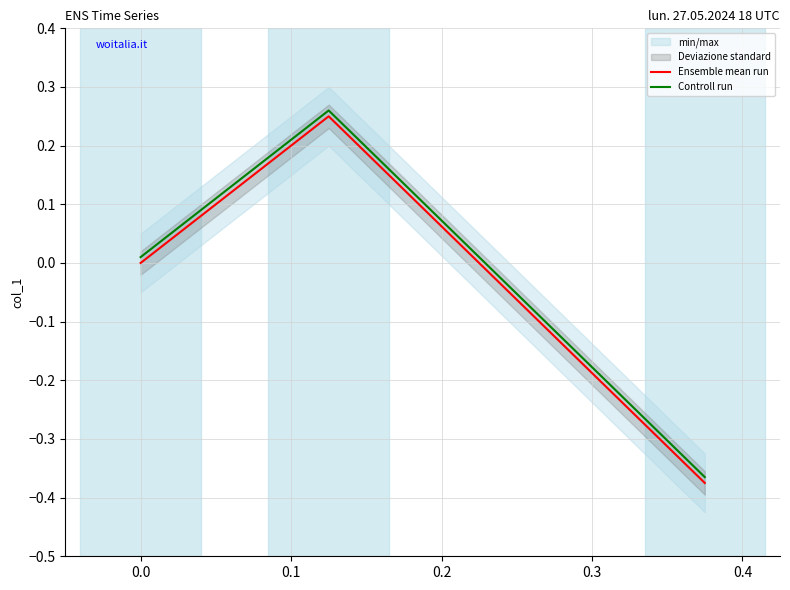

How many negative values does the Ensemble mean run series have?

1